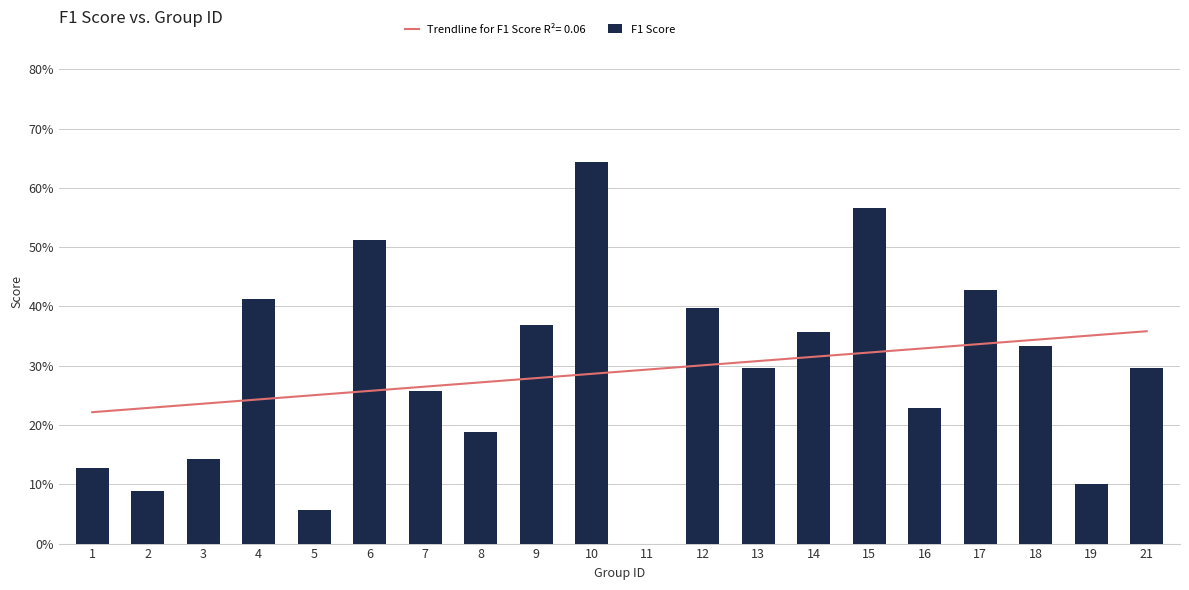

What is the value of the 16th bar from the left?

0.2